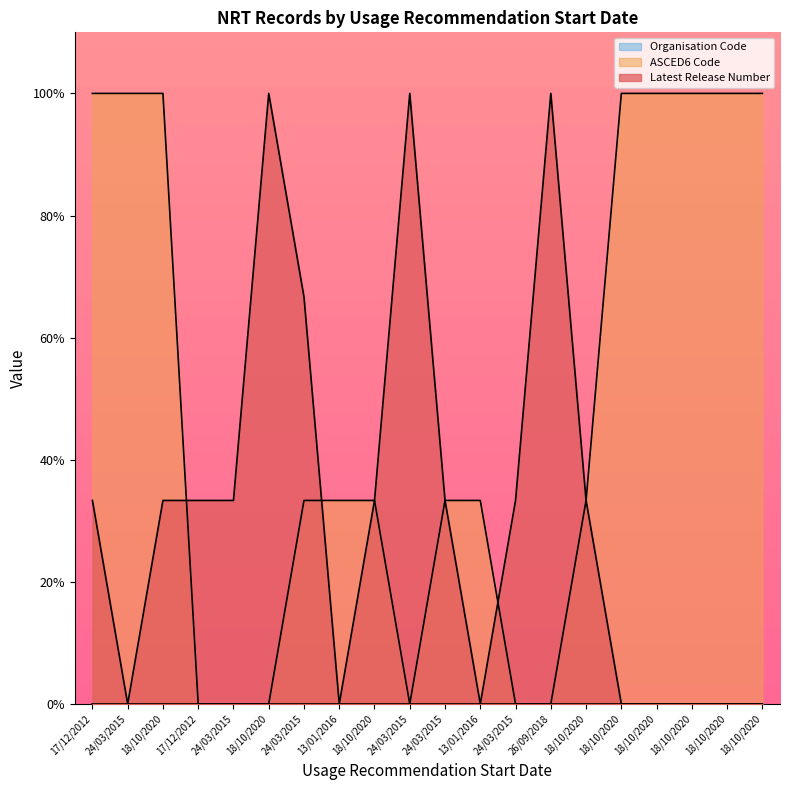

How many values in Latest Release Number are above zero?

12